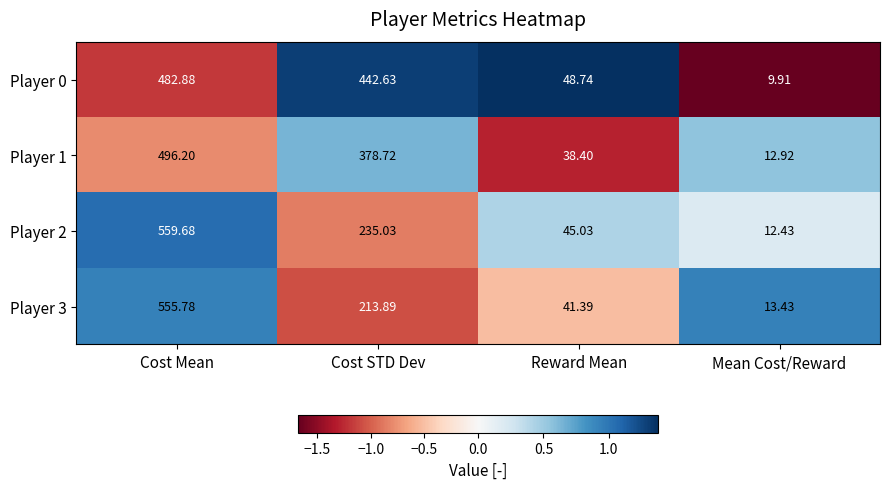

At which label is Player 3 closest to 284?

Cost STD Dev